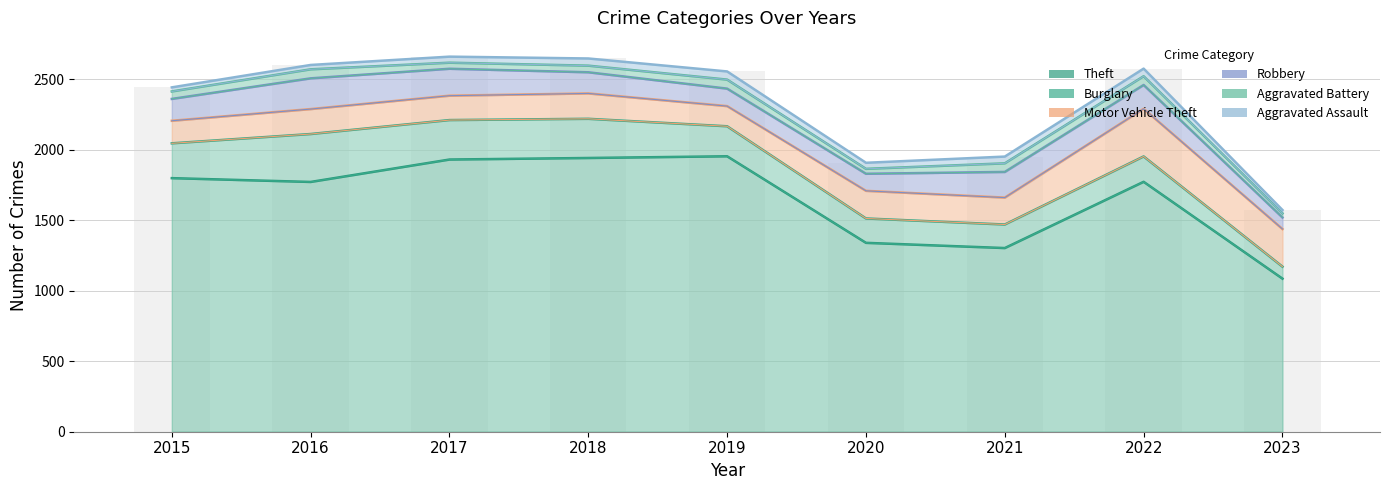

The value of Burglary at 2023 is 85. True or false?

True